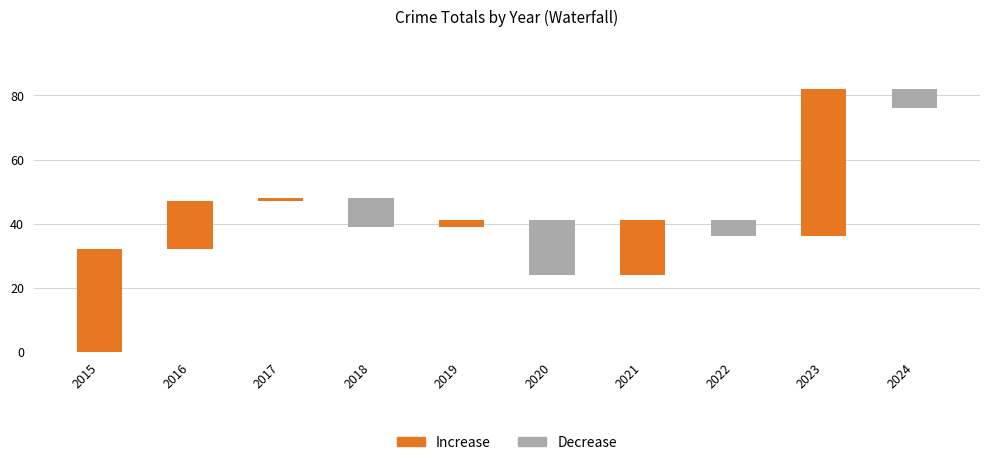

Which series has the largest total across all categories?

Increase